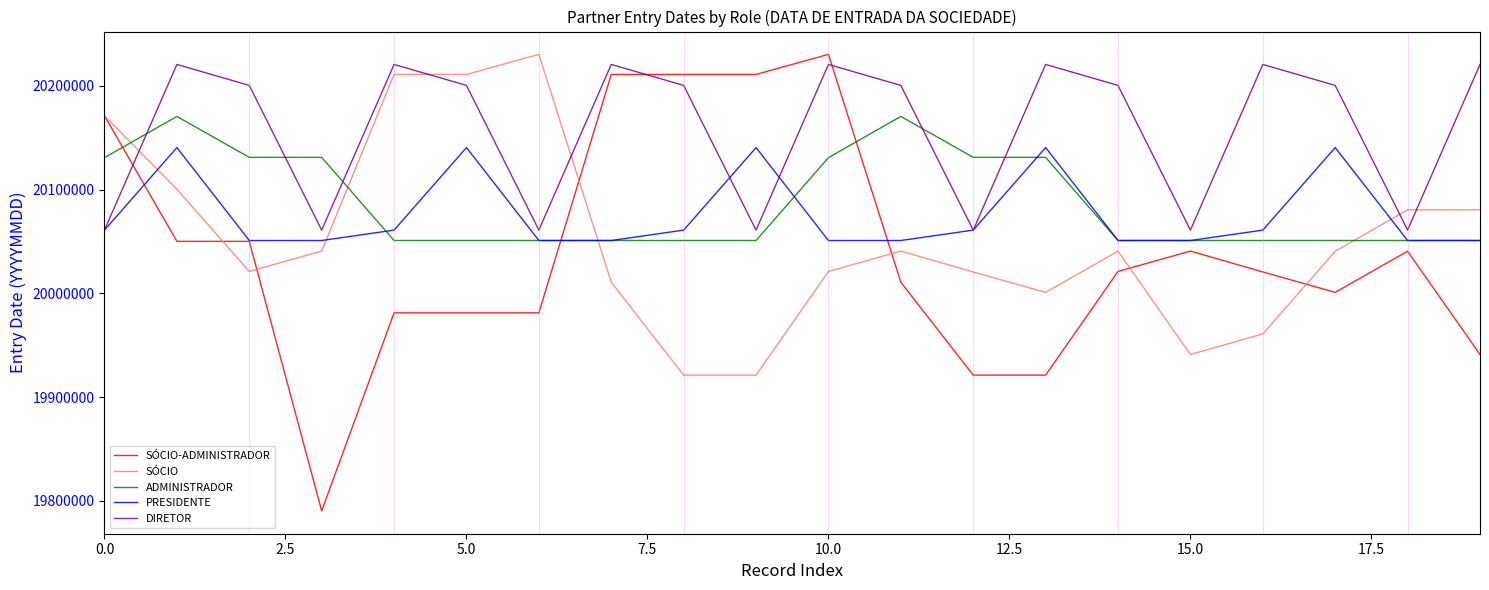

Which series has the largest range (max minus min)?

SÓCIO-ADMINISTRADOR